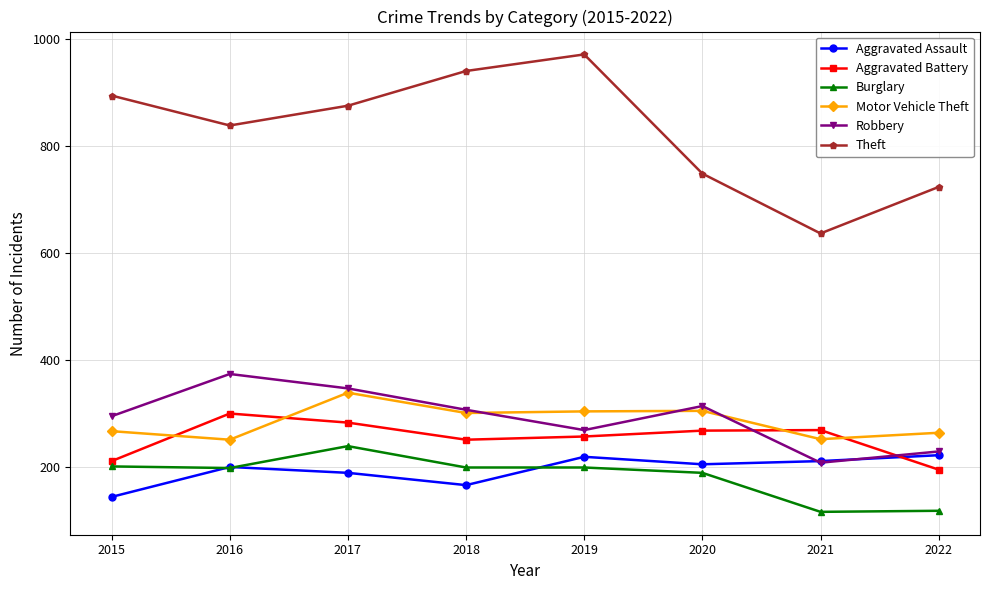

At which label is Robbery closest to 291?

2015